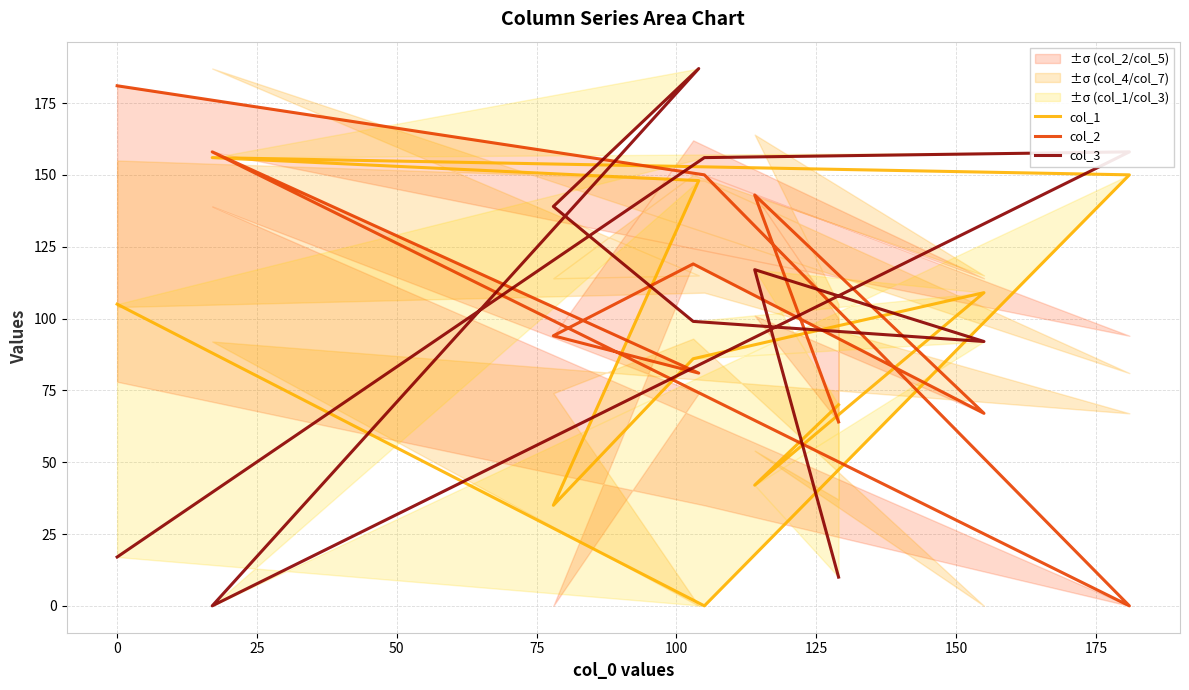

What is the average value of the col_2 series?

106